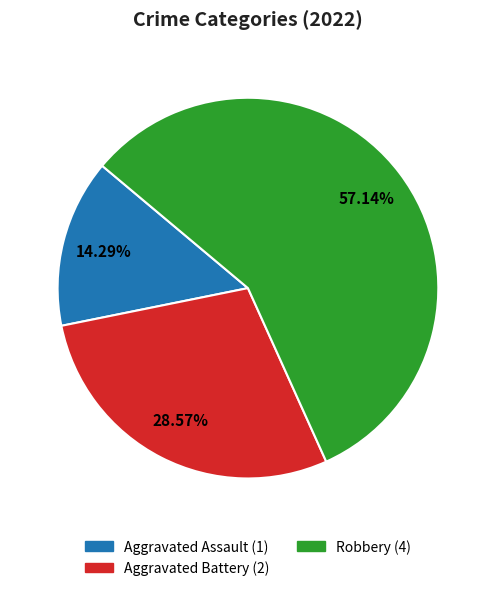

Count the number of slices in the pie.

3